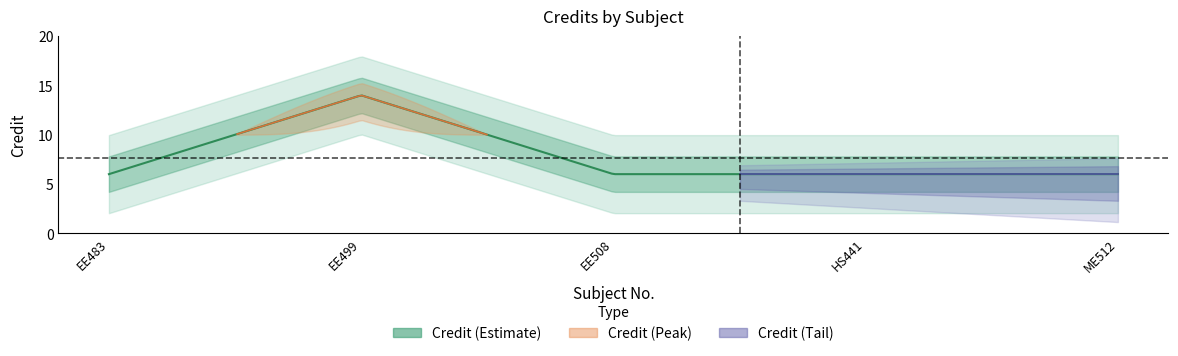

What is the label of the 2nd point from the left?

EE499